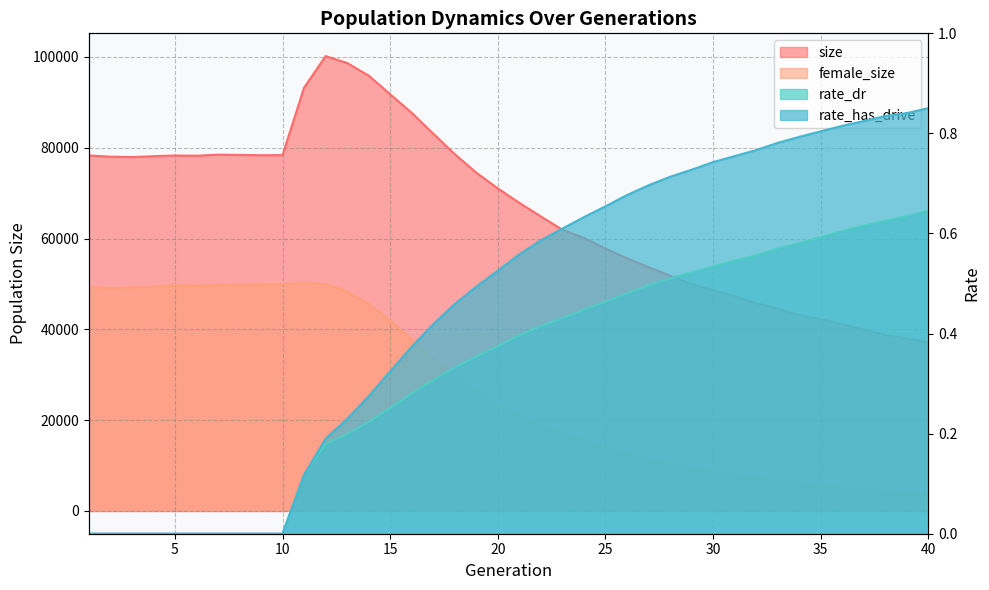

True or false: rate_has_drive and rate_dr cross at least once.

False